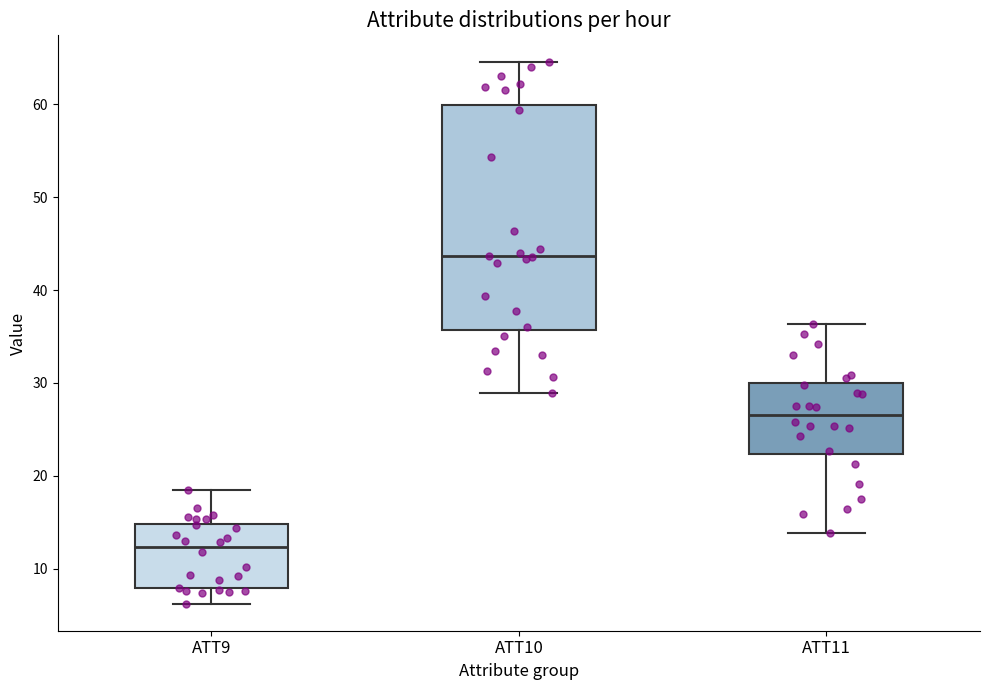

Which box's median line is the lowest?

ATT9